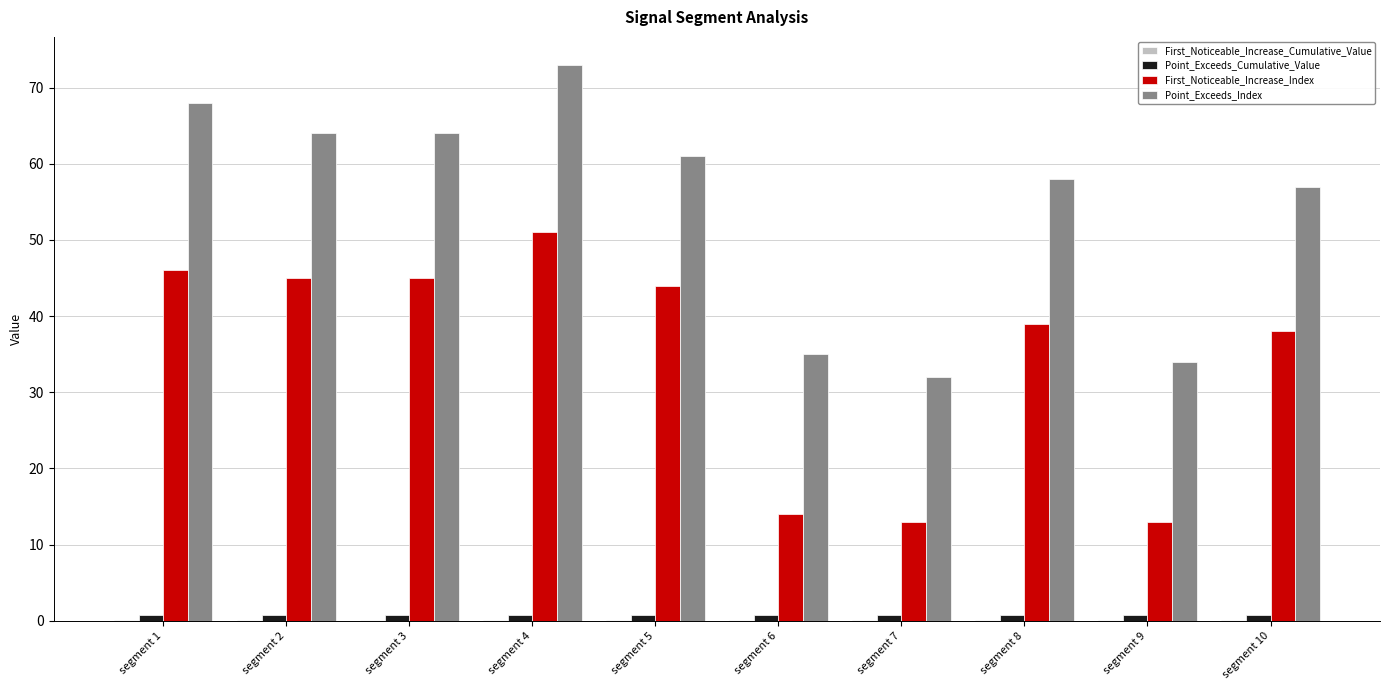

The Point_Exceeds_Cumulative_Value series shows 0.7 at segment 10. True or false?

True